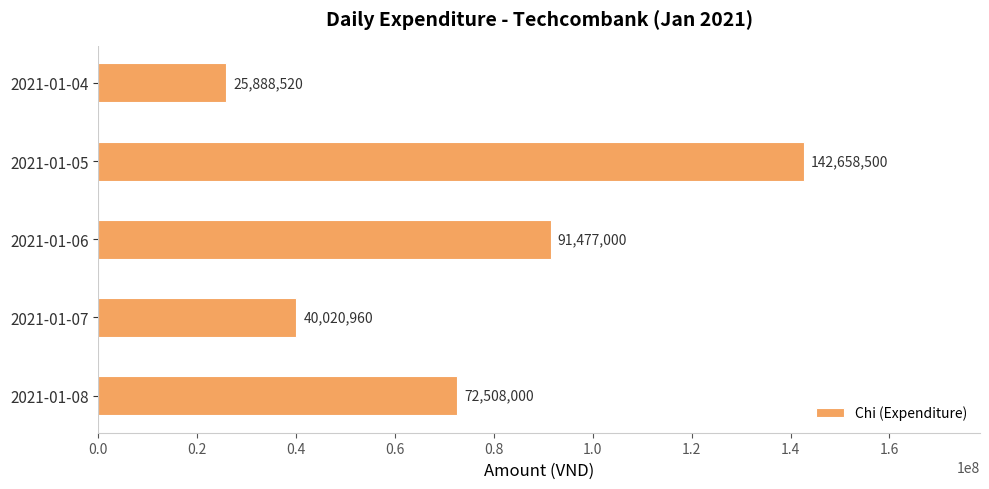

How many data points are less than 72508000?

2